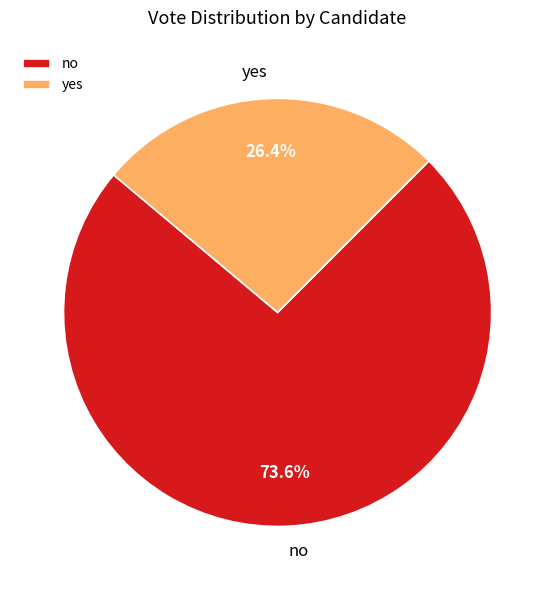

What percentage is NOT represented by no?

26.4%